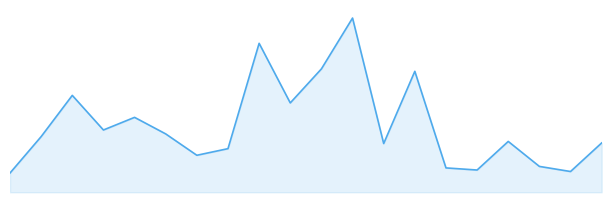

Rank the categories by value from highest to lowest.

11, 8, 10, 13, 2, 9, 4, 3, 5, 1, 16, 19, 12, 7, 6, 17, 14, 15, 18, 0